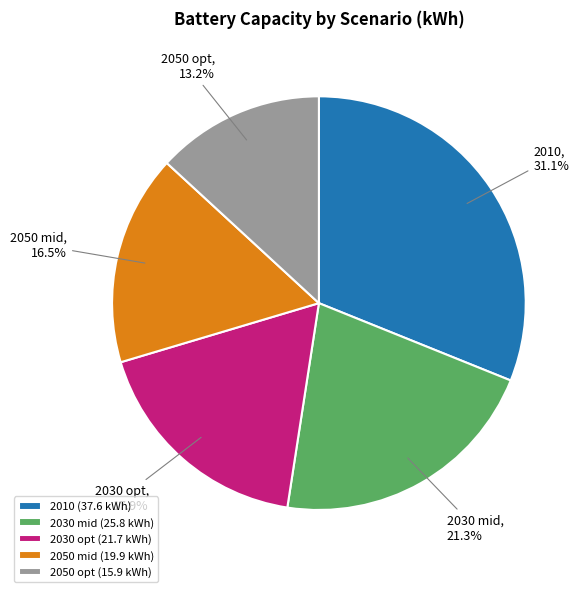

Does 2050 opt represent more than half of the total?

No